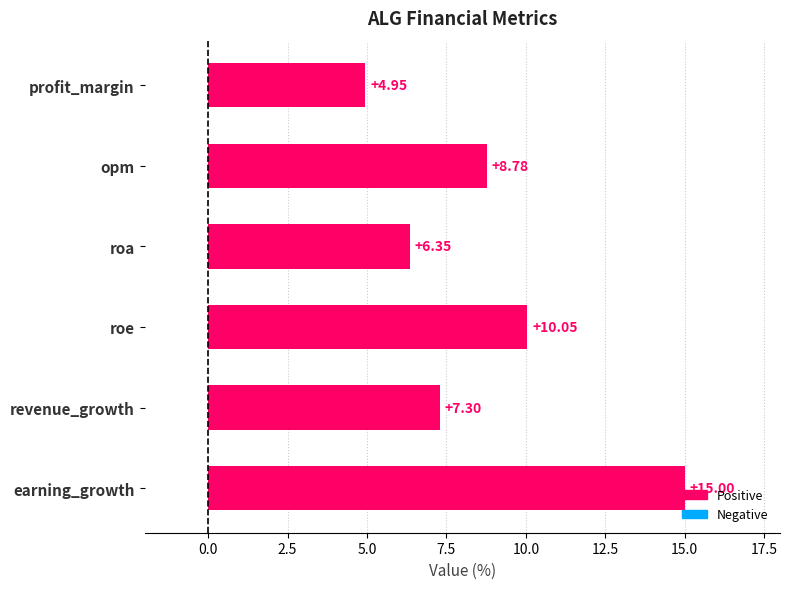

Which has a higher value, earning_growth or revenue_growth?

earning_growth